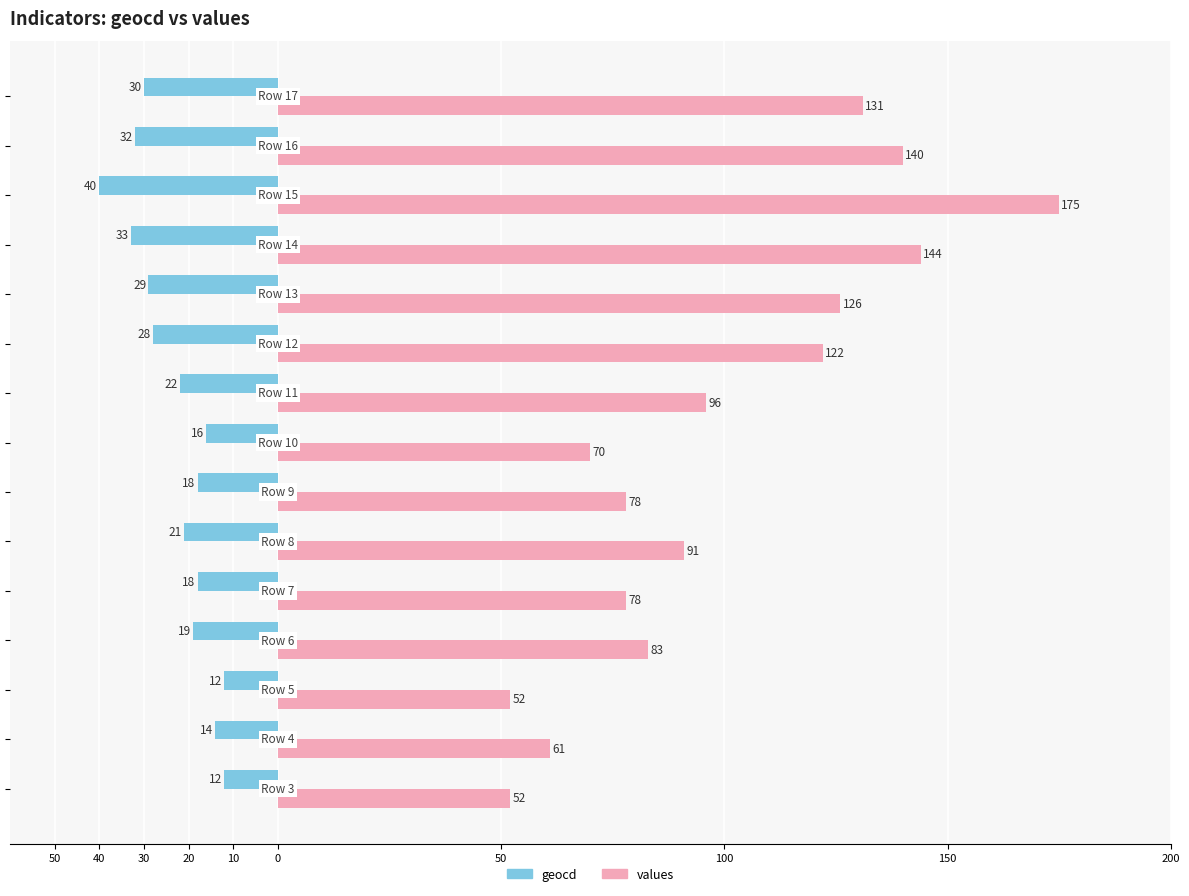

Reading left to right, extract all data points from this chart.

geocd: -12	-14	-12	-19	-18	-21	-18	-16	-22	-28	-29	-33	-40	-32	-30
values: 52	61	52	83	78	91	78	70	96	122	126	144	175	140	131